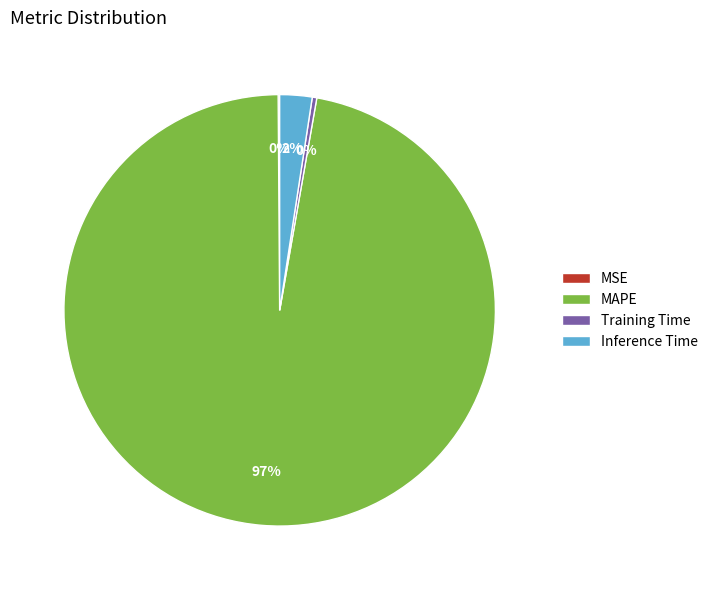

True or false: MAPE accounts for 88% of the total.

False